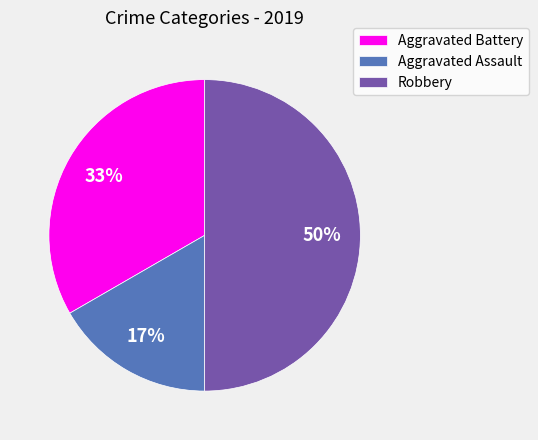

Does Aggravated Battery represent more than half of the total?

No